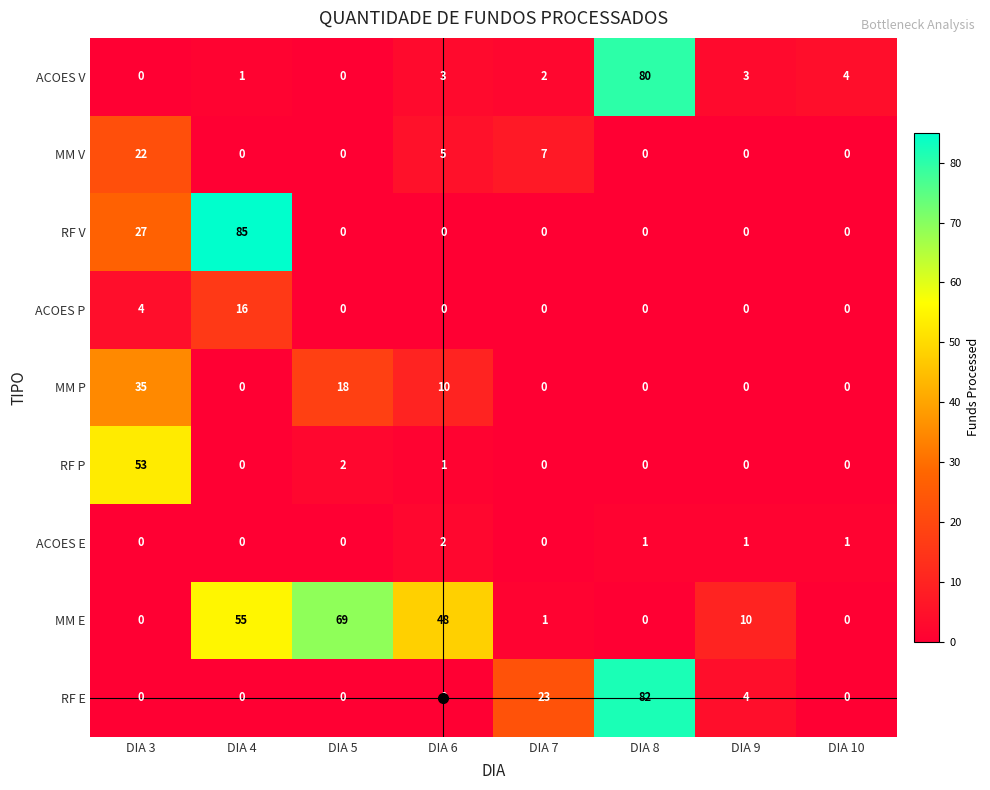

What is the total value across all series at DIA 5?

89